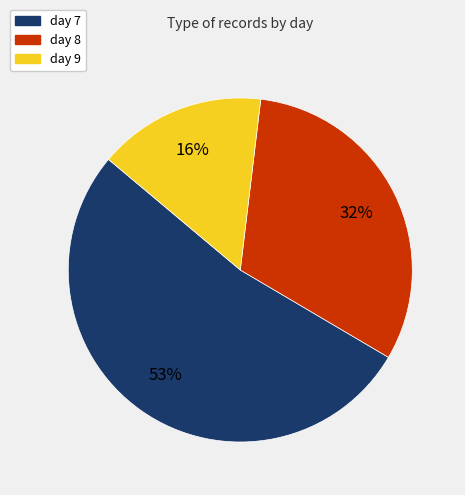

Do day 8 and day 7 together represent more than half of the pie?

Yes